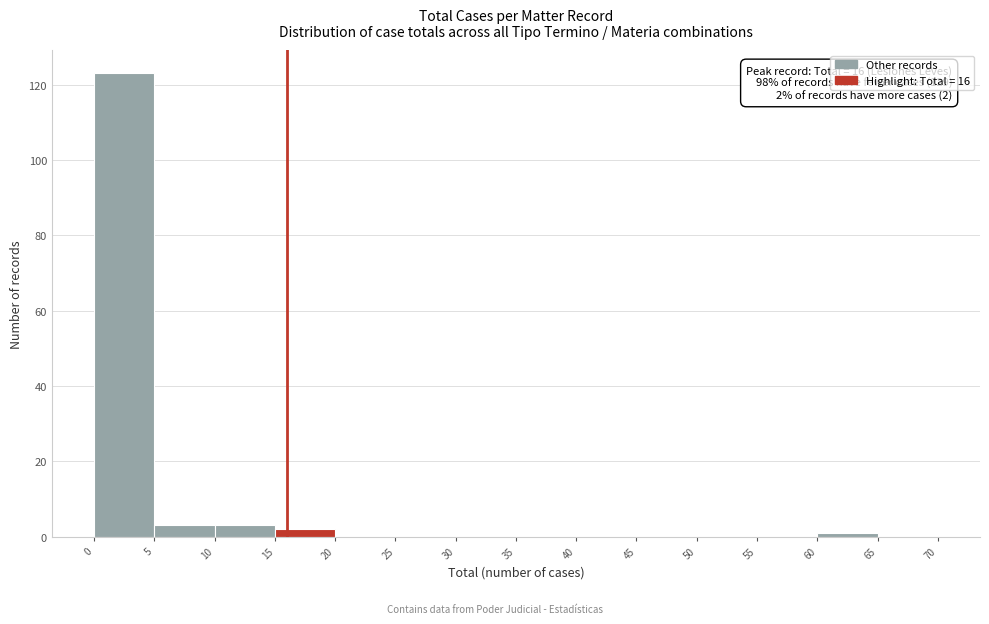

Which range on the x-axis has the tallest bar?

0 to 5